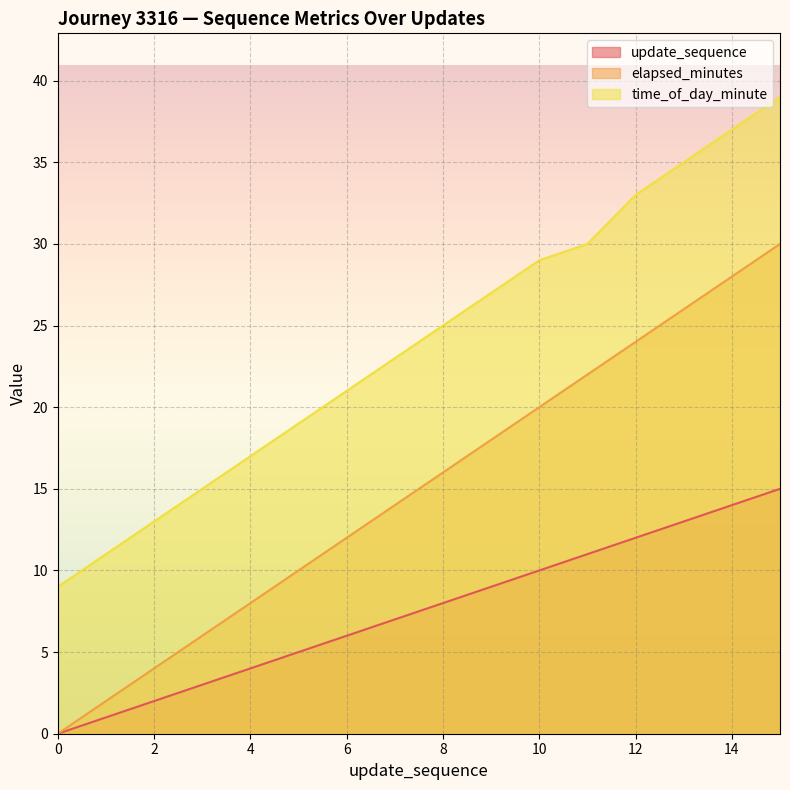

Is it true that elapsed_minutes equals 1 at 1?

False